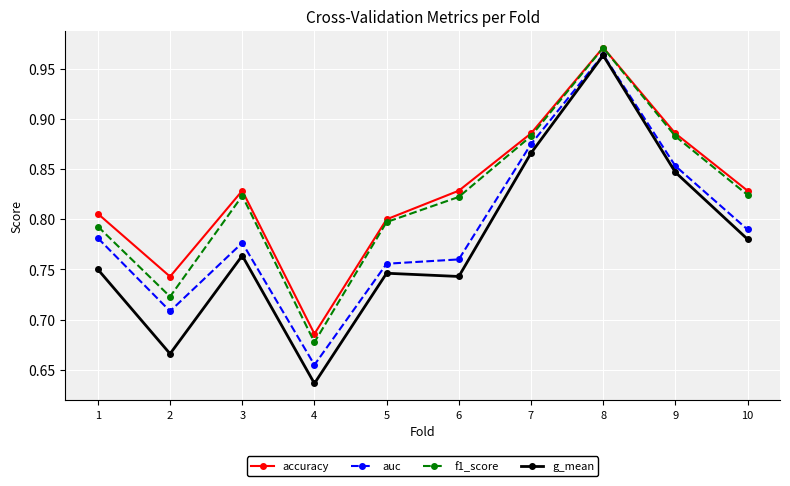

Where is g_mean nearest to the value 0?

4